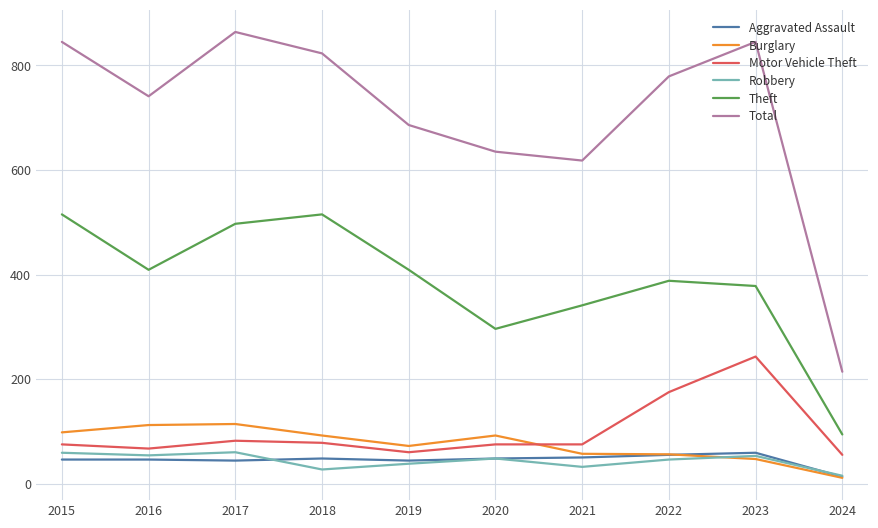

At which label does Robbery first exceed 48?

2015